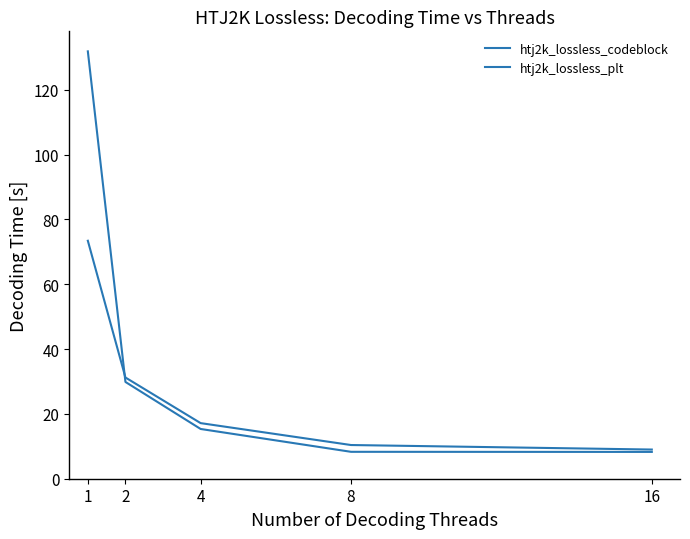

Between 1 and 8, which series saw the biggest shift?

htj2k_lossless_plt